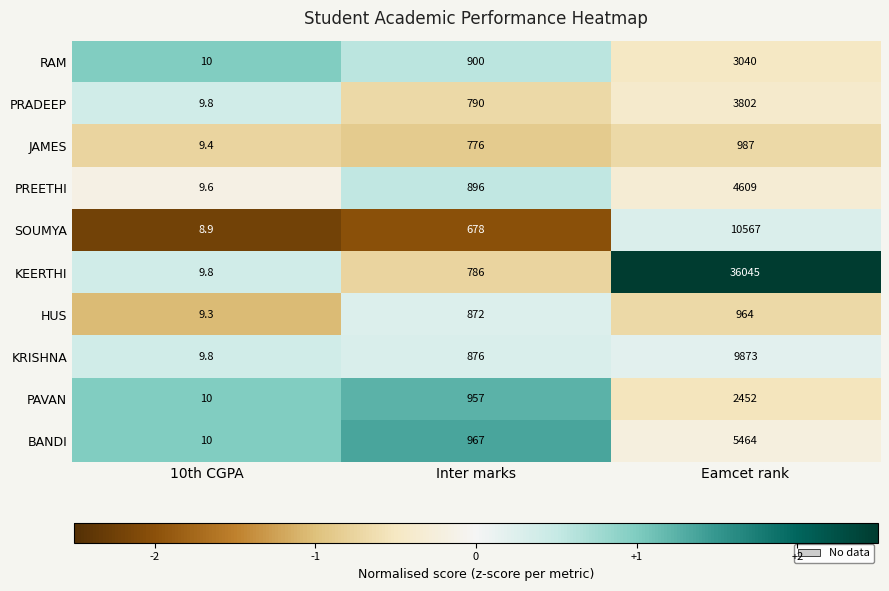

What is the average value of the HUS series?

615.1